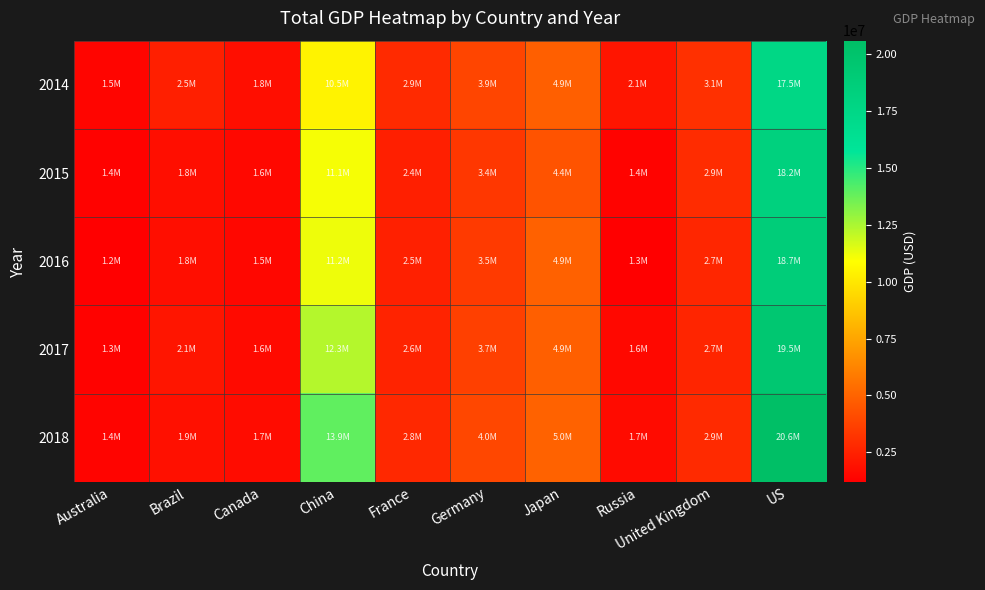

Rank the series by their maximum value, from highest to lowest.

2018, 2017, 2016, 2015, 2014